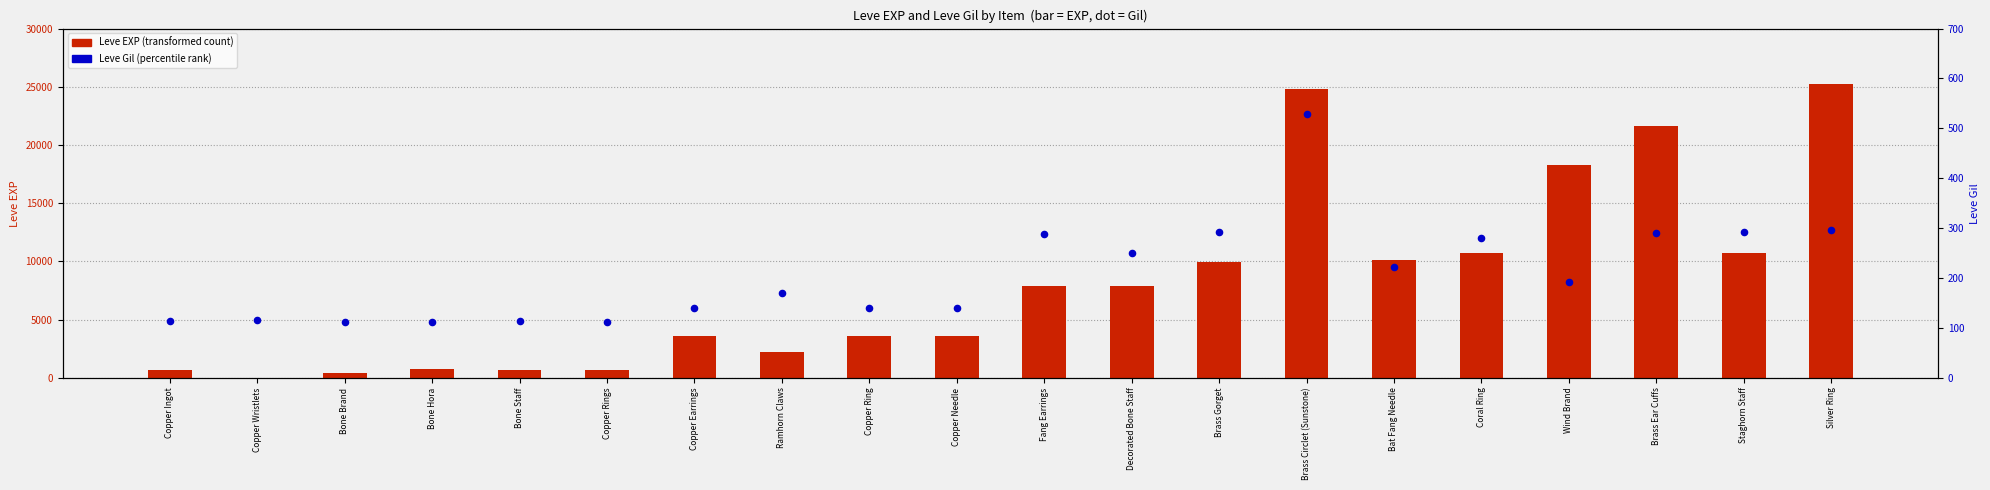

Which series contains the lowest Y value?

Leve EXP (transformed count)